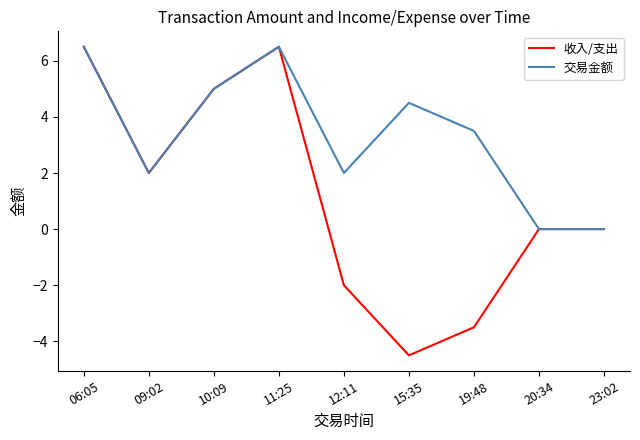

Where does the 交易金额 series first go above 3?

06:05